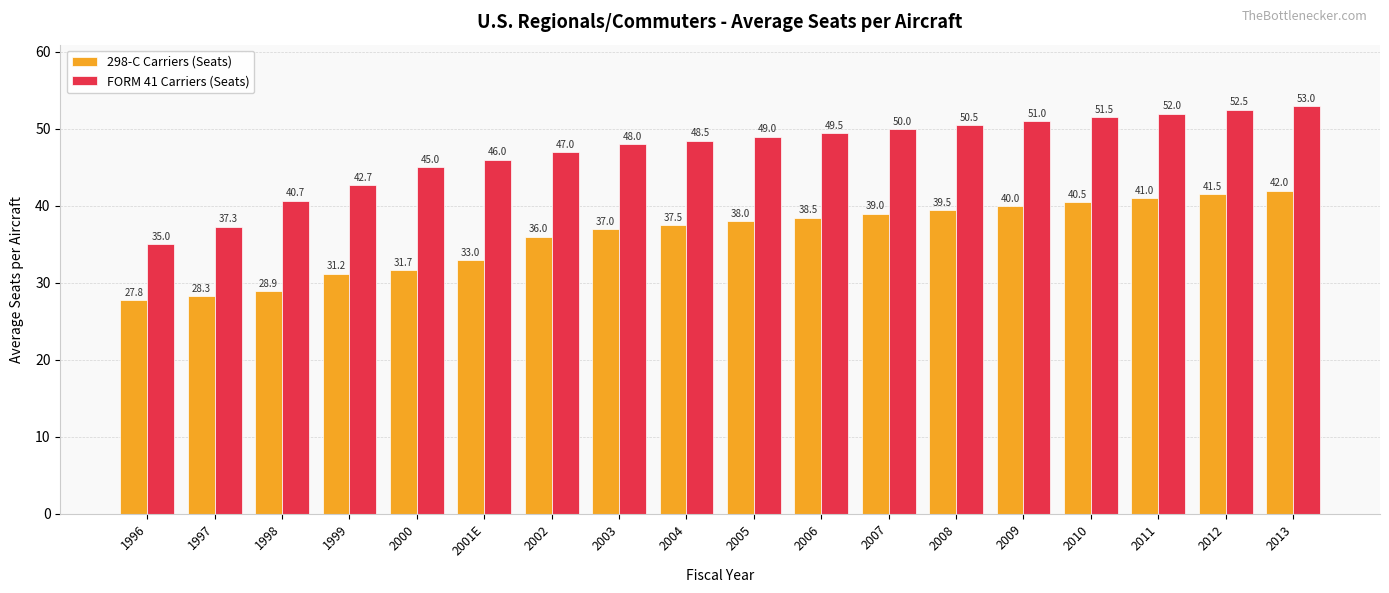

What value does the FORM 41 Carriers (Seats) series have at 1996?

35.0